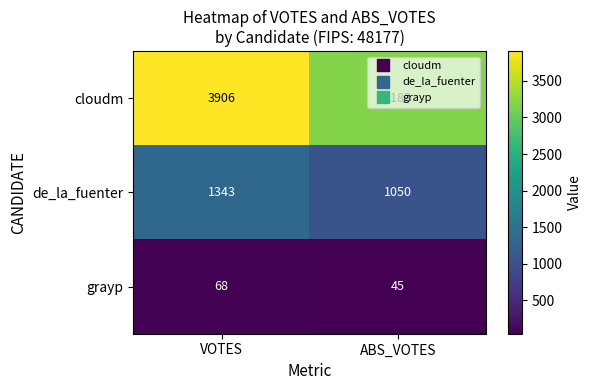

Which series has the widest spread of values?

cloudm